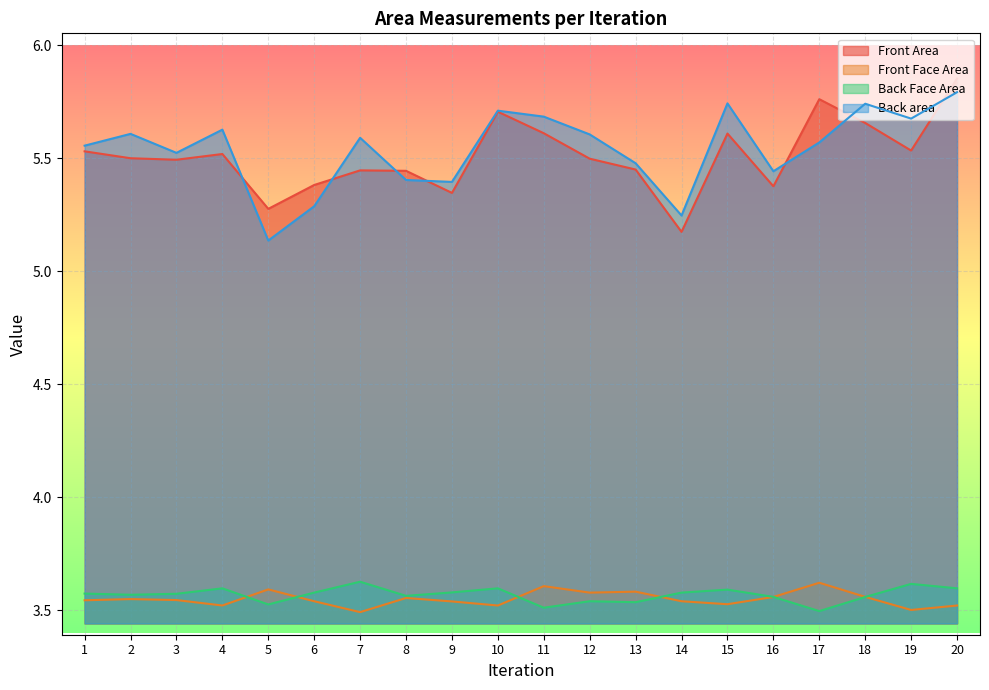

Which series has the largest total across all categories?

Back area